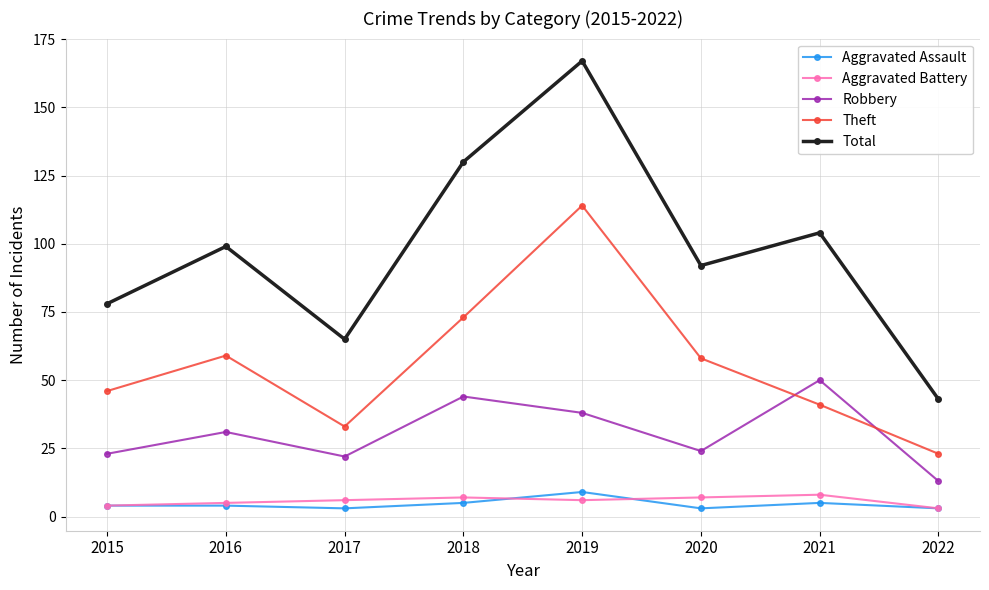

Between 2020 and 2021, which series saw the biggest shift?

Robbery